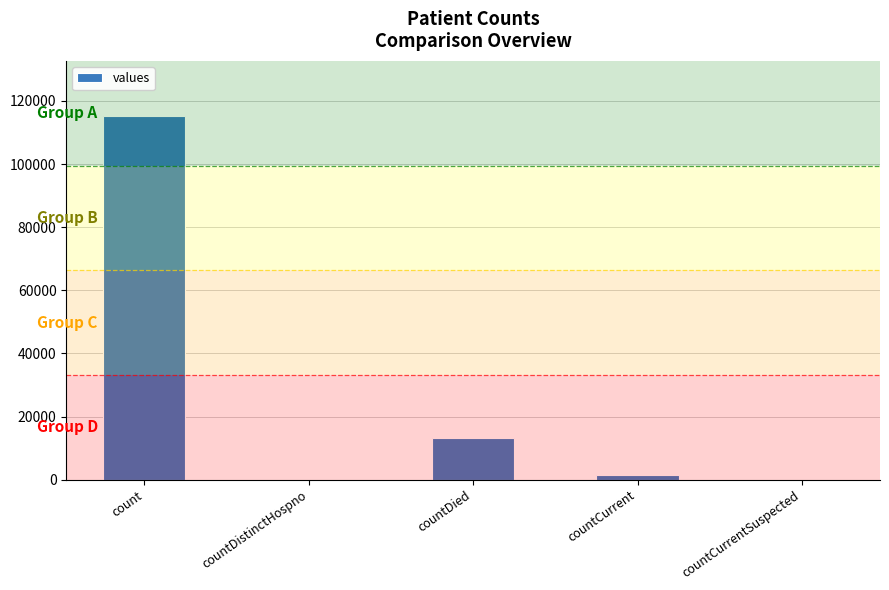

Reading right to left, transcribe all the data shown in this chart.

0	1383	13343	0	115379